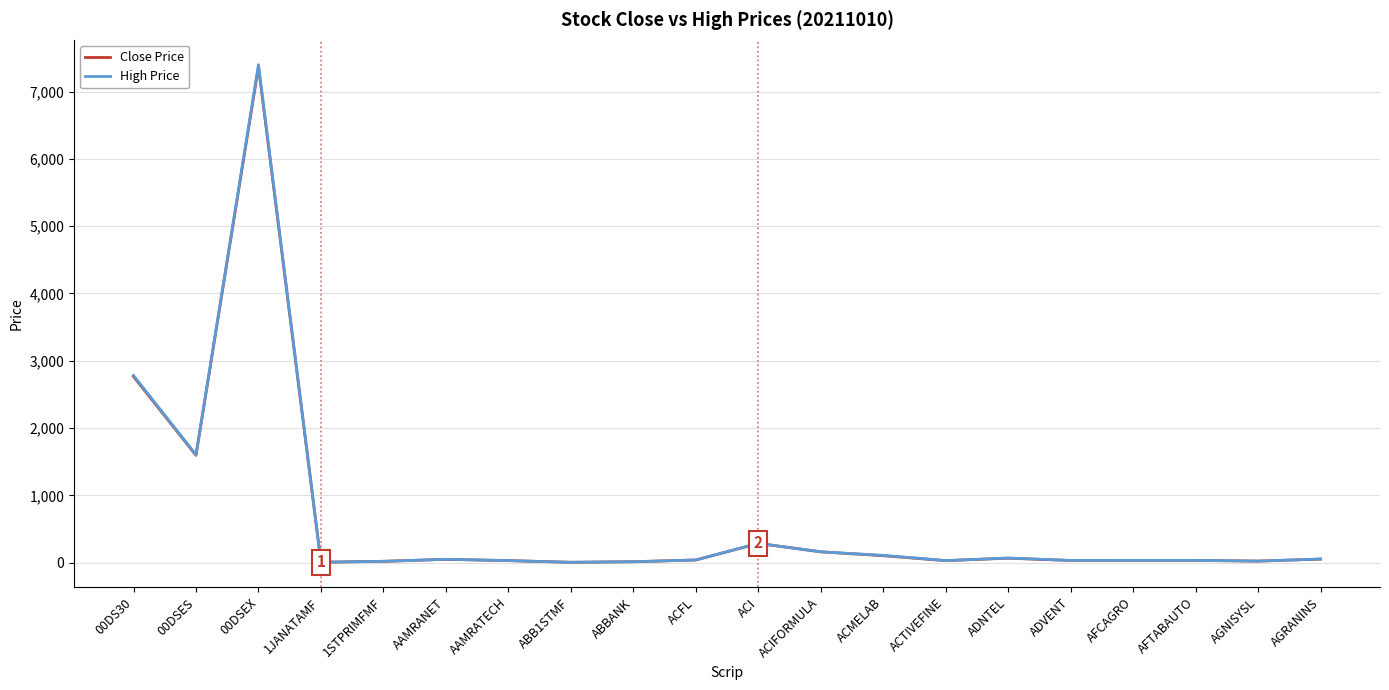

The value of Close Price at 00DSES is 1596.5. True or false?

True